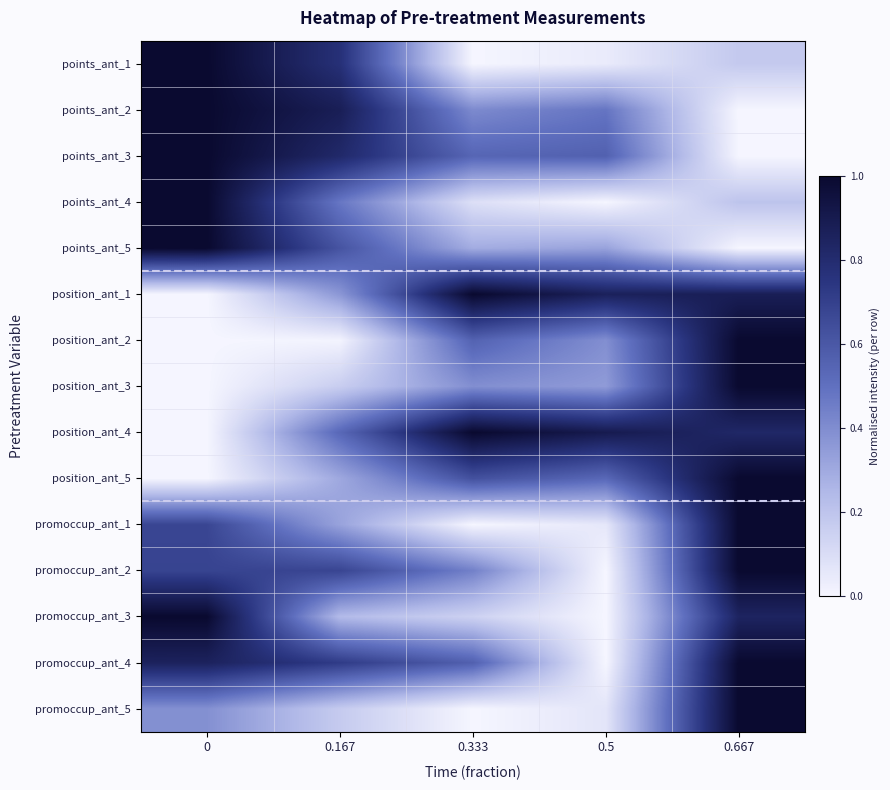

At how many categories does at least one series exceed 0?

5